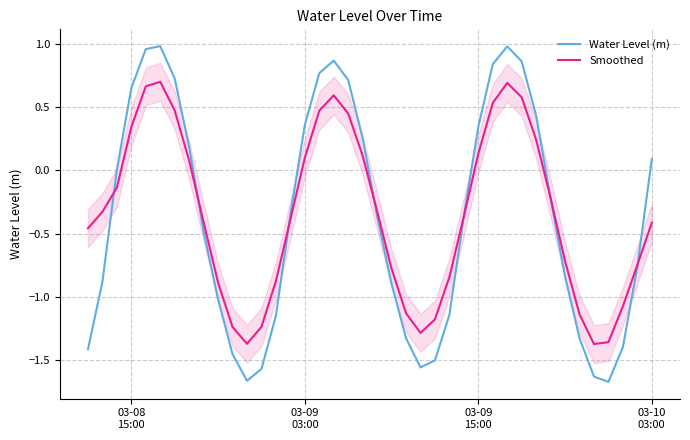

What are all the series names shown in the legend?

Water Level (m), Smoothed